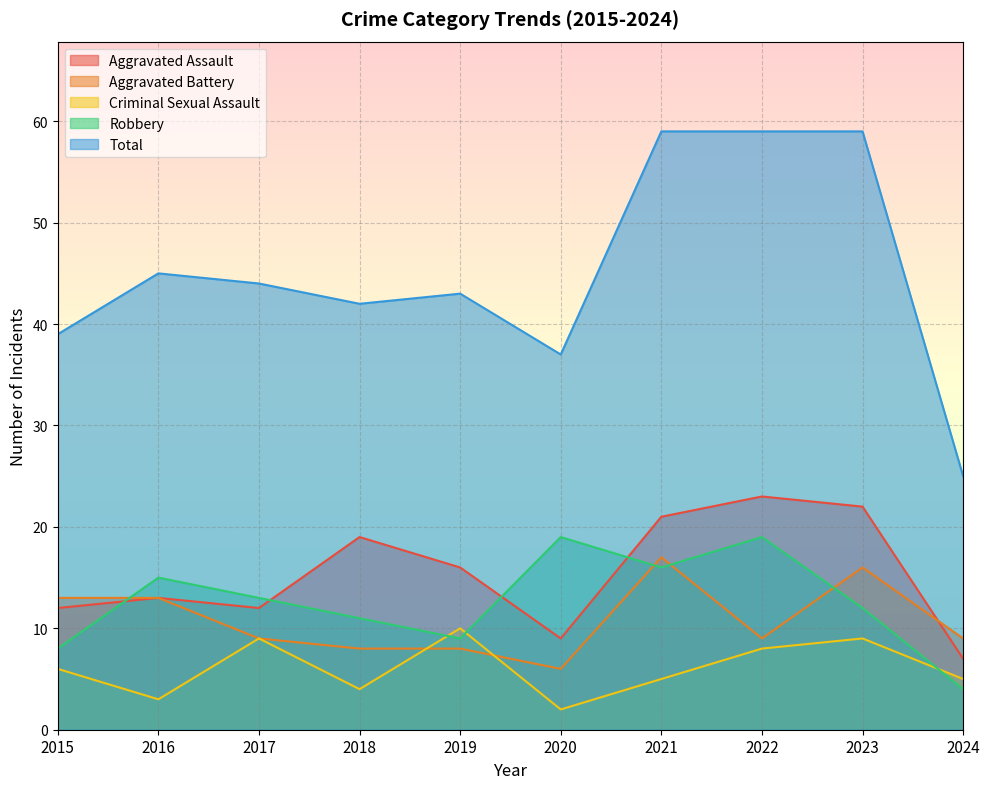

The value of Aggravated Battery at 2016 is 13. True or false?

True